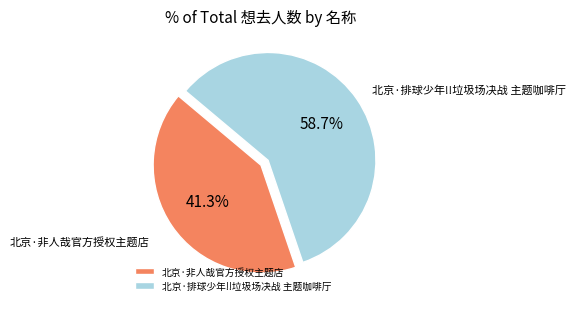

The 北京·非人哉官方授权主题店 slice represents 41% of the pie. True or false?

True